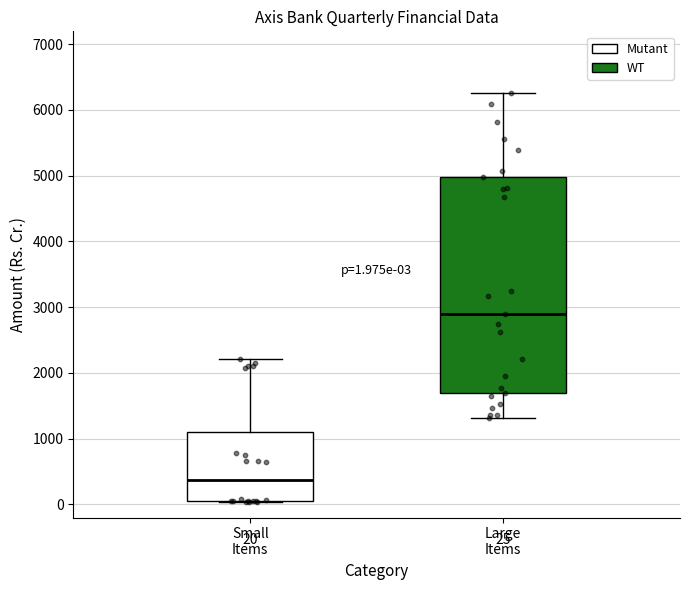

Comparing the boxes themselves (not the whiskers), which one is the tallest?

Large Items